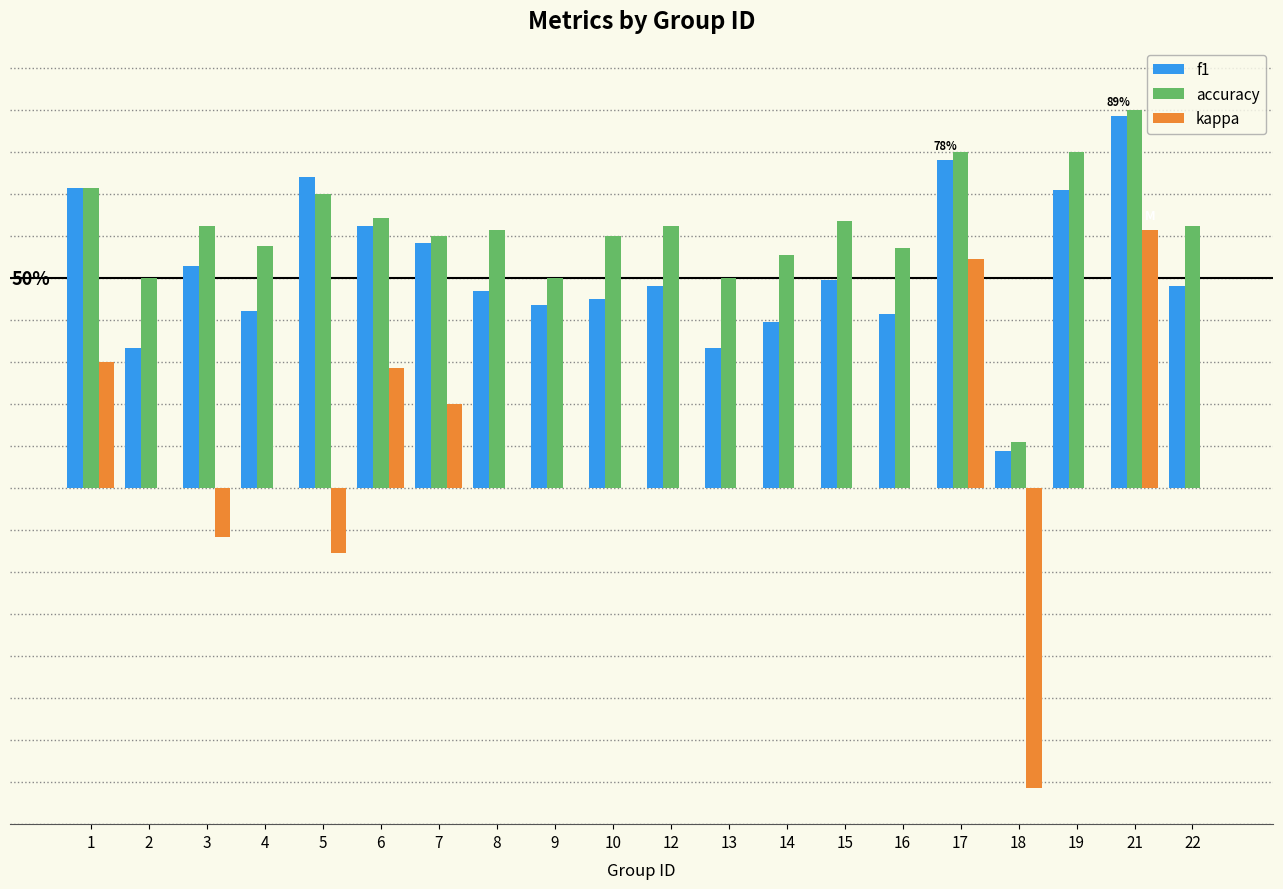

What is the sum of all accuracy values?

12.2